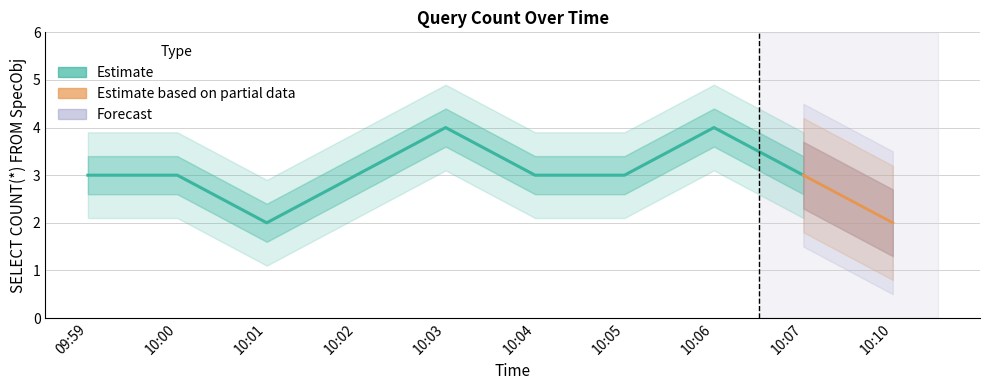

At which category does the data reach its first local peak?

10:03